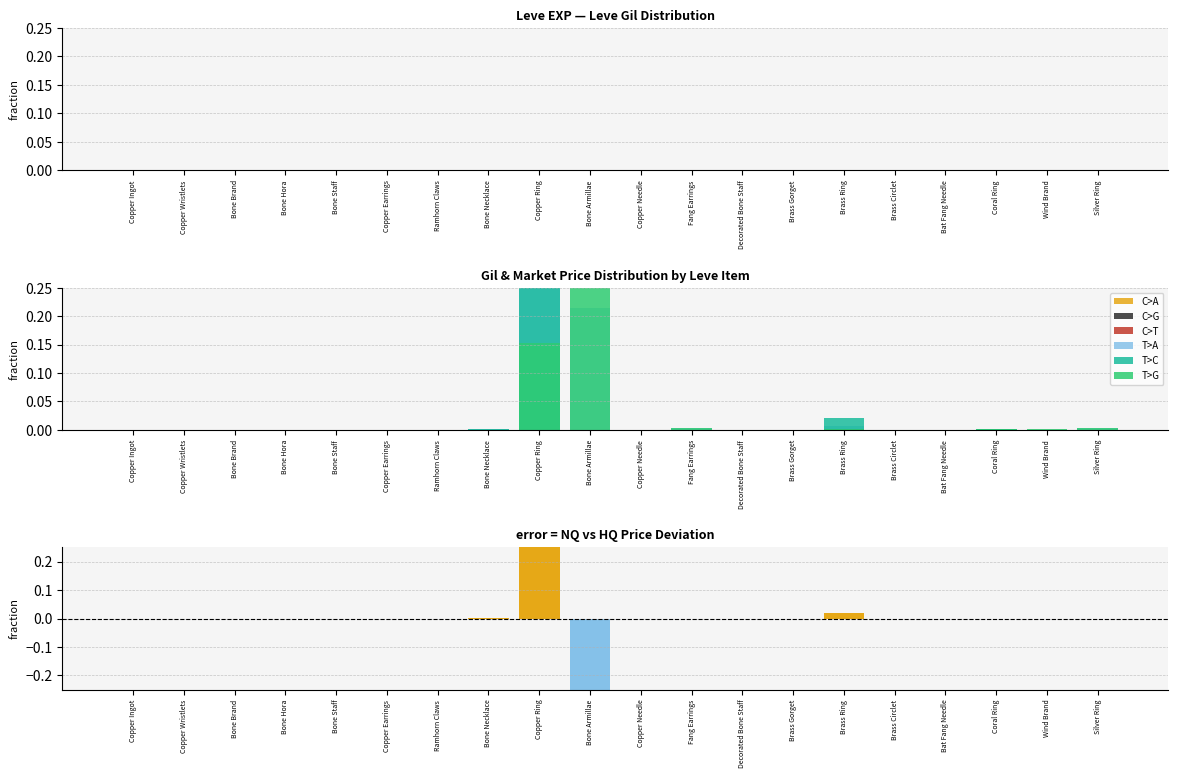

Rank the categories by C>G value from highest to lowest.

Brass Circlet, Silver Ring, Brass Gorget, Fang Earrings, Coral Ring, Decorated Bone Staff, Bat Fang Needle, Wind Brand, Brass Ring, Ramhorn Claws, Bone Necklace, Bone Armillae, Copper Earrings, Copper Ring, Copper Needle, Copper Wristlets, Copper Ingot, Bone Staff, Bone Brand, Bone Hora